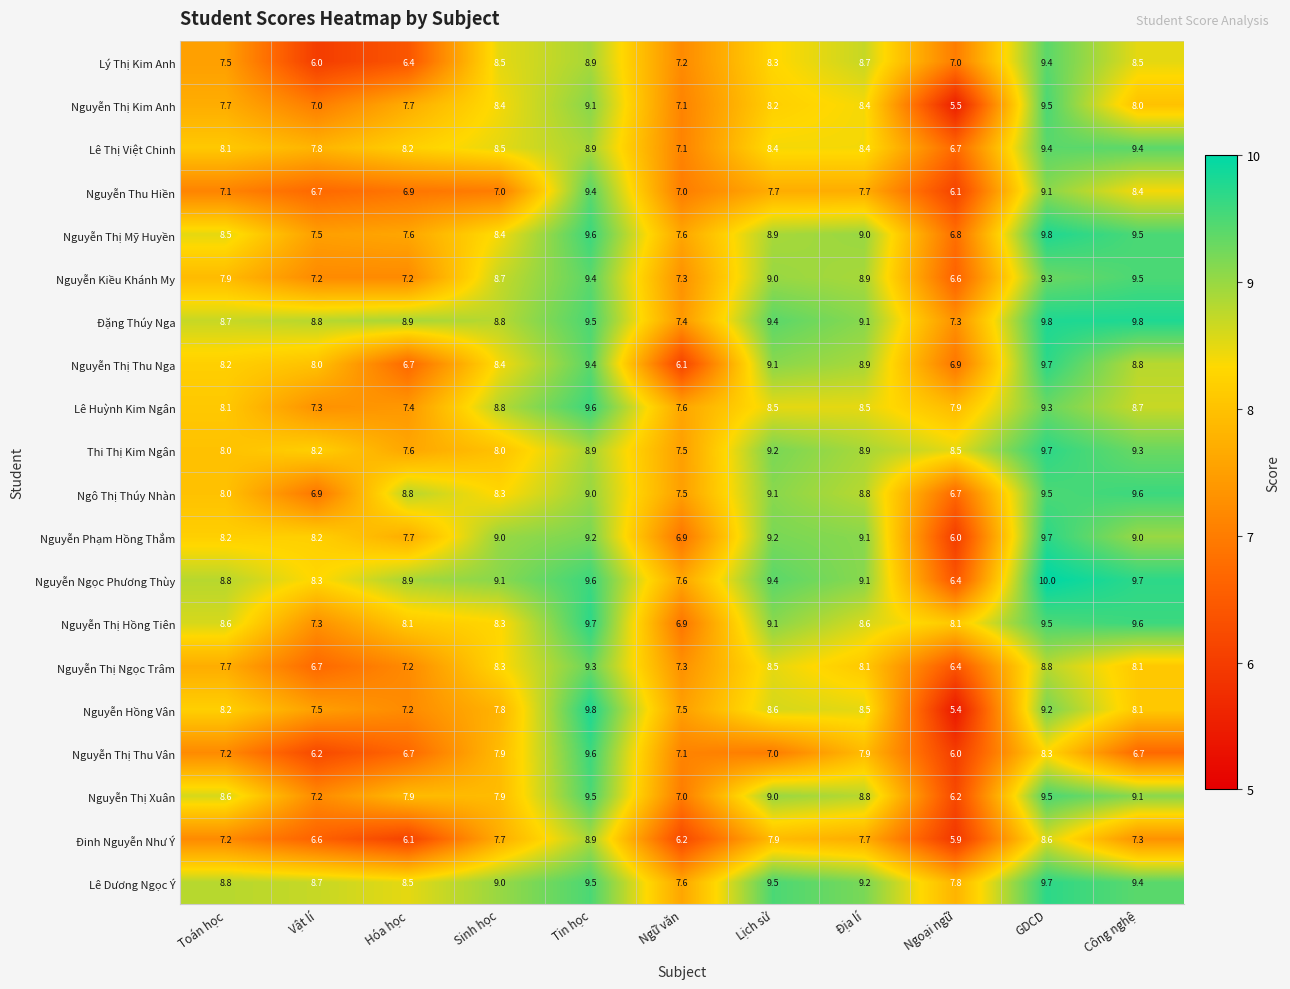

What is the difference between the Ngô Thị Thúy Nhàn values at Tin học and GDCD?

0.5